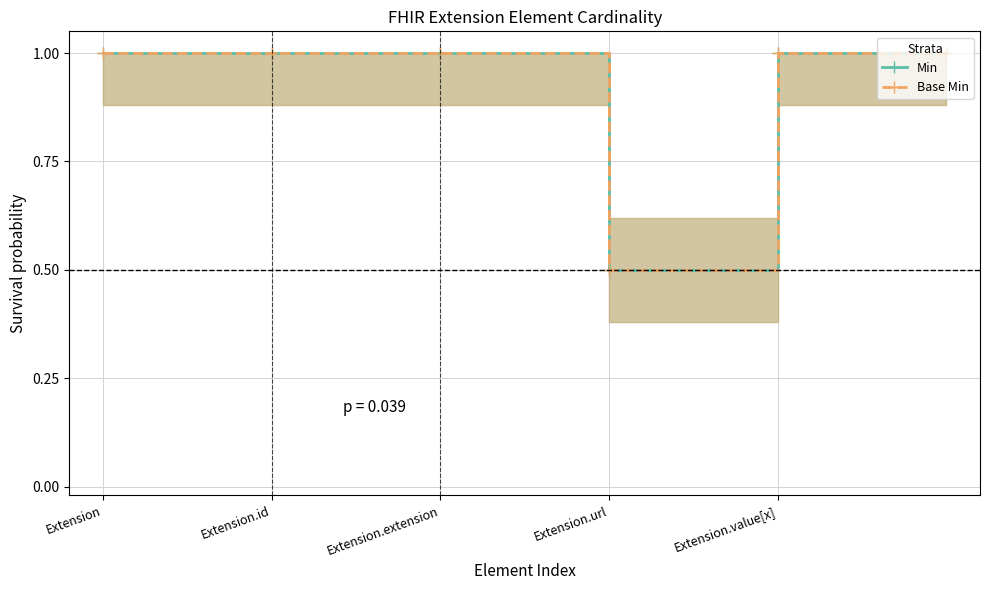

Which has a higher value, Extension or Extension.value[x]?

Extension